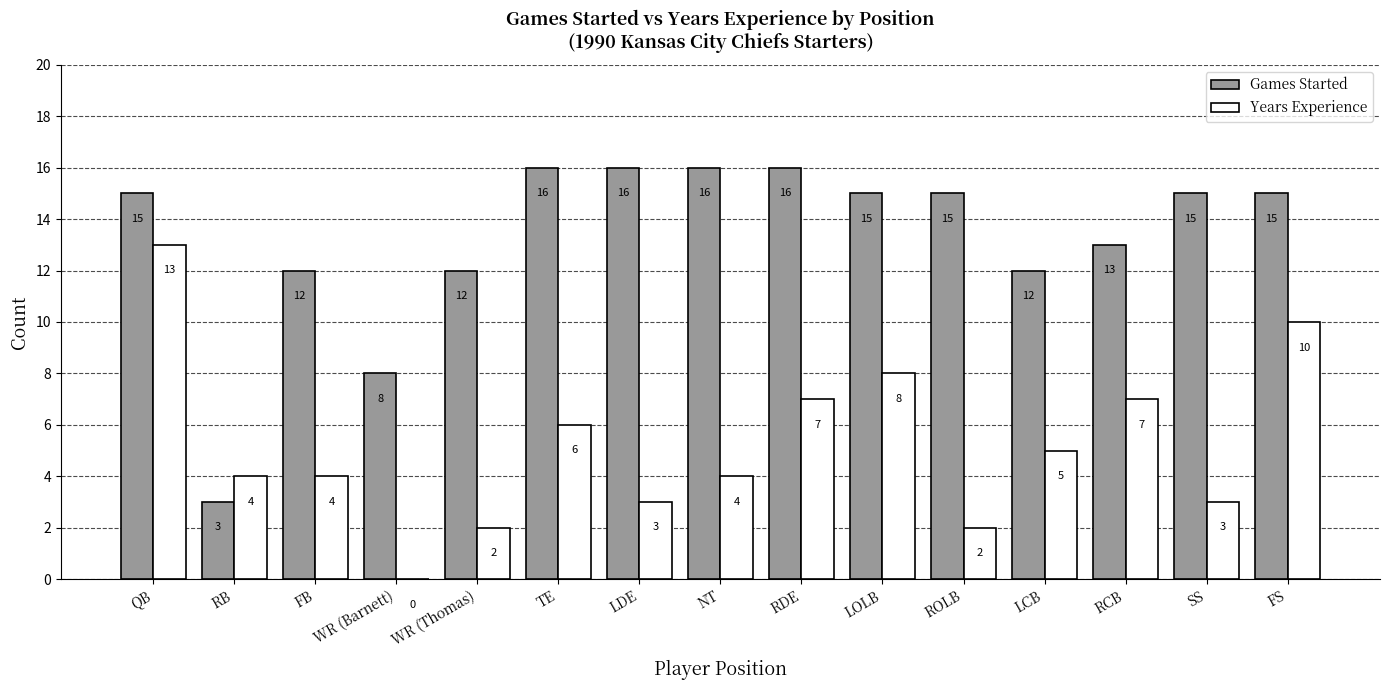

At which label does Years Experience reach its peak?

QB